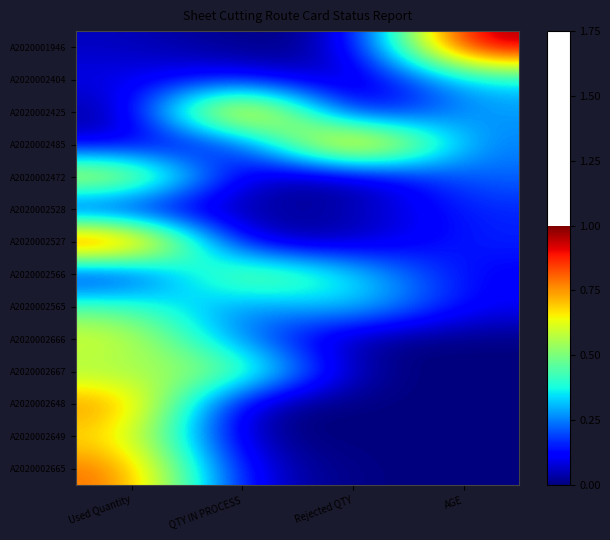

Reading left to right, transcribe all the data shown in this chart.

A2020001946: Used Quantity=0.1	QTY IN PROCESS=0.0	Rejected QTY=0.0	AGE=1.0
A2020002404: Used Quantity=0.1	QTY IN PROCESS=0.1	Rejected QTY=0.0	AGE=0.3
A2020002425: Used Quantity=0.0	QTY IN PROCESS=1.0	Rejected QTY=0.0	AGE=0.3
A2020002485: Used Quantity=0.1	QTY IN PROCESS=0.1	Rejected QTY=1.0	AGE=0.2
A2020002472: Used Quantity=0.7	QTY IN PROCESS=0.0	Rejected QTY=0.0	AGE=0.2
A2020002528: Used Quantity=0.1	QTY IN PROCESS=0.0	Rejected QTY=0.0	AGE=0.2
A2020002527: Used Quantity=1.0	QTY IN PROCESS=0.0	Rejected QTY=0.0	AGE=0.2
A2020002566: Used Quantity=0.1	QTY IN PROCESS=0.6	Rejected QTY=0.4	AGE=0.1
A2020002565: Used Quantity=0.5	QTY IN PROCESS=0.2	Rejected QTY=0.4	AGE=0.1
A2020002666: Used Quantity=0.6	QTY IN PROCESS=0.2	Rejected QTY=0.0	AGE=0.0
A2020002667: Used Quantity=0.5	QTY IN PROCESS=0.6	Rejected QTY=0.0	AGE=0.0
A2020002648: Used Quantity=0.8	QTY IN PROCESS=0.0	Rejected QTY=0.0	AGE=0.0
A2020002649: Used Quantity=0.7	QTY IN PROCESS=0.0	Rejected QTY=0.0	AGE=0.0
A2020002665: Used Quantity=0.8	QTY IN PROCESS=0.1	Rejected QTY=0.0	AGE=0.0